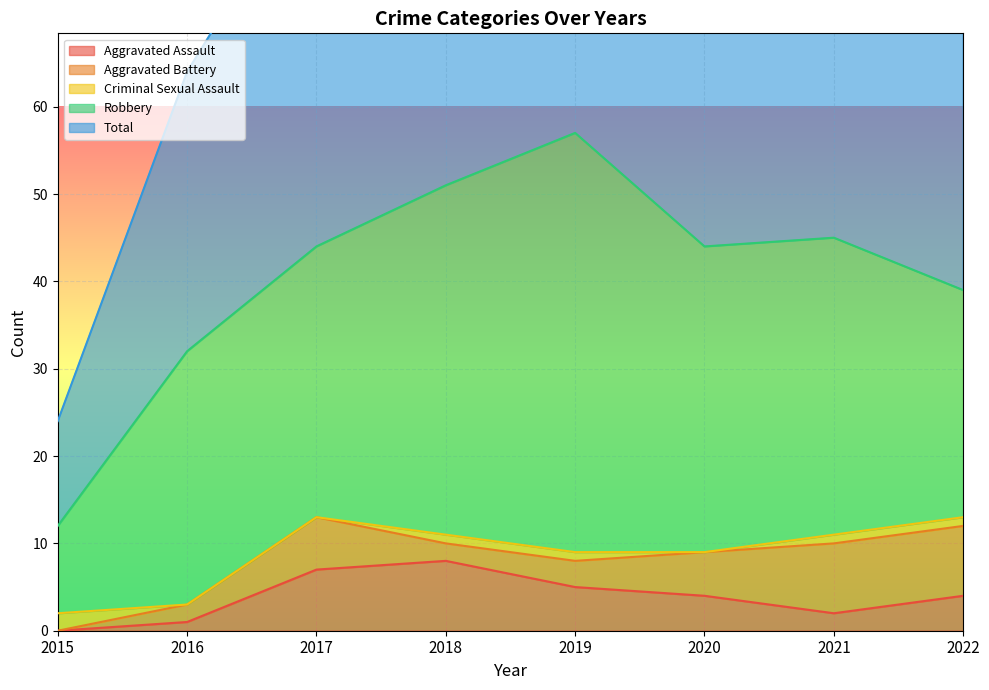

The Aggravated Assault series shows 3 at 2018. True or false?

False